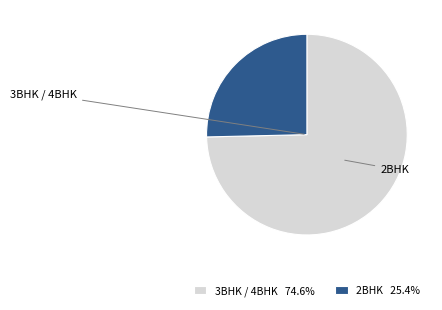

Is 3BHK / 4BHK 74.6% the majority of the pie?

Yes